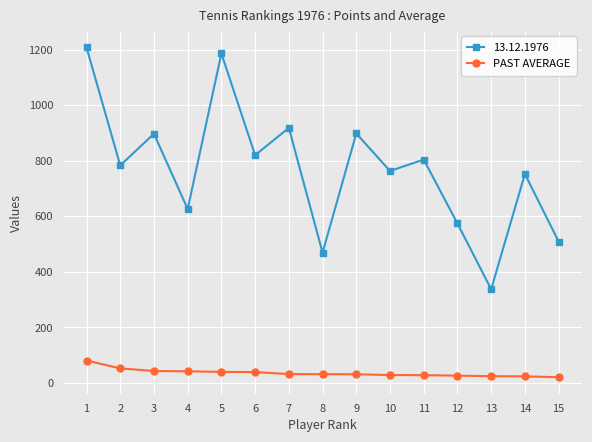

What is the maximum value shown in the chart?

1208.0